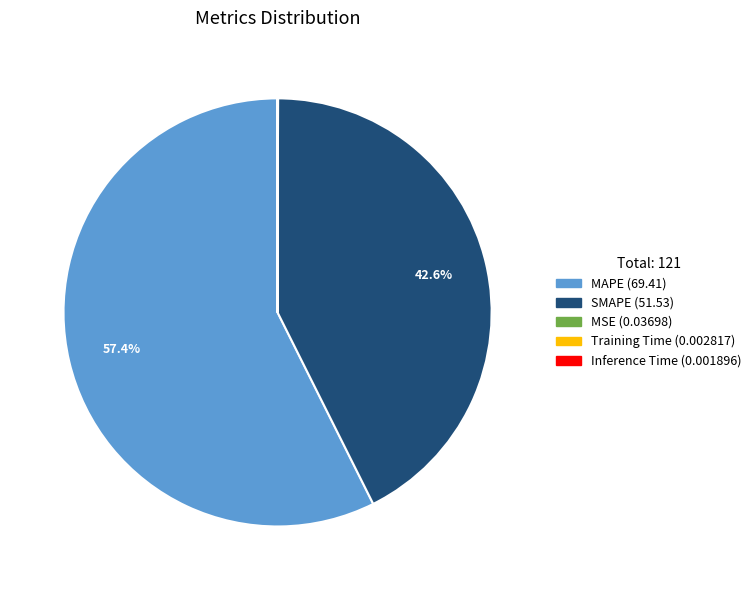

Which category has the biggest portion of the pie?

MAPE